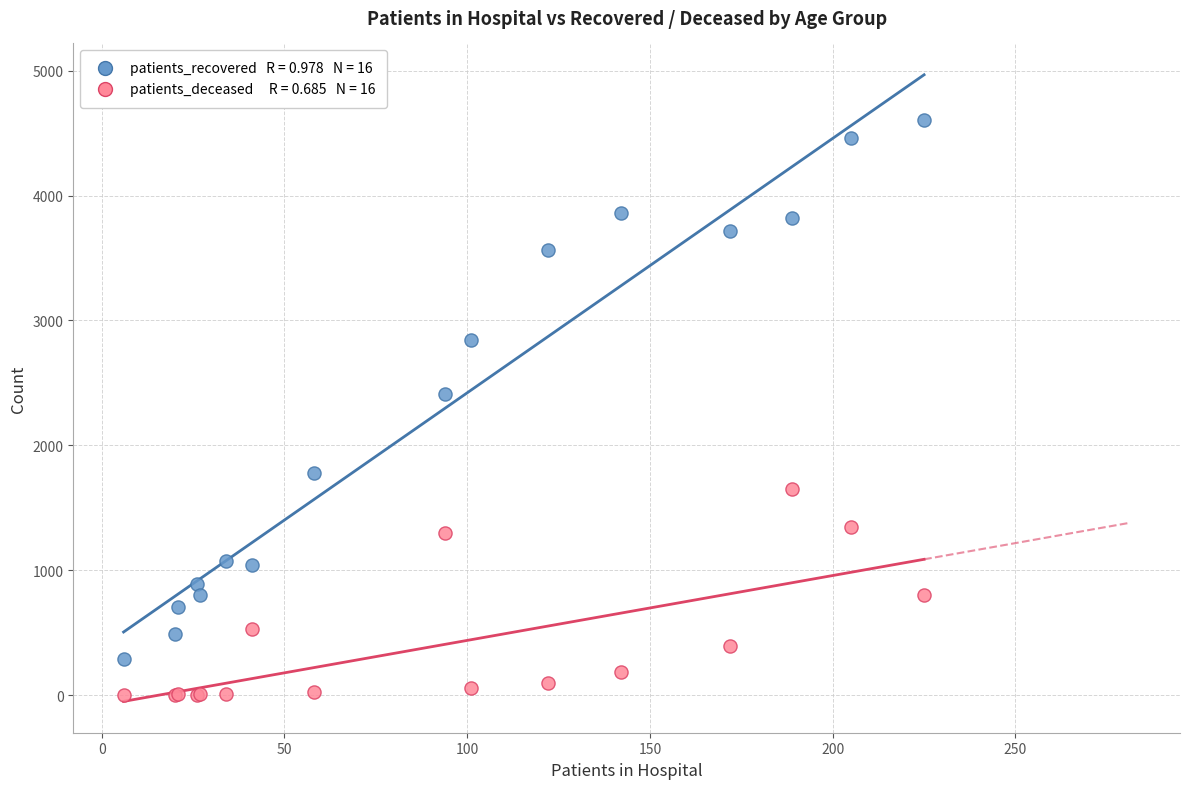

Across all series, what Y value is closest to 2301?

2411